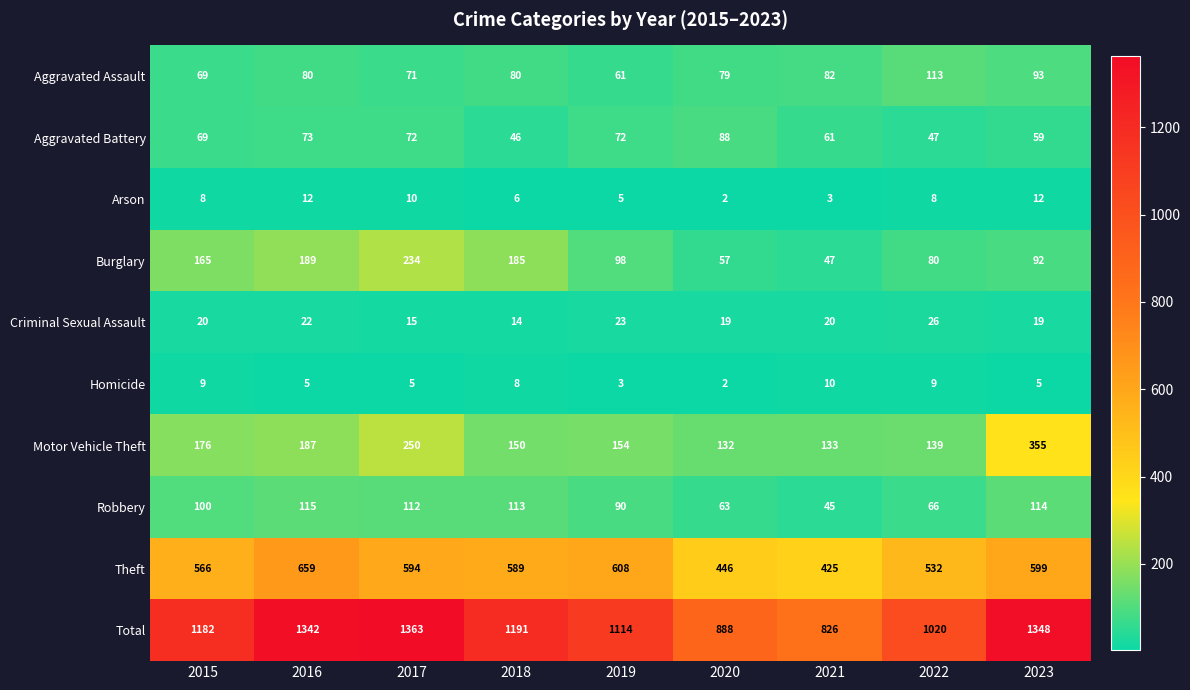

At which label does Motor Vehicle Theft reach its minimum?

2020